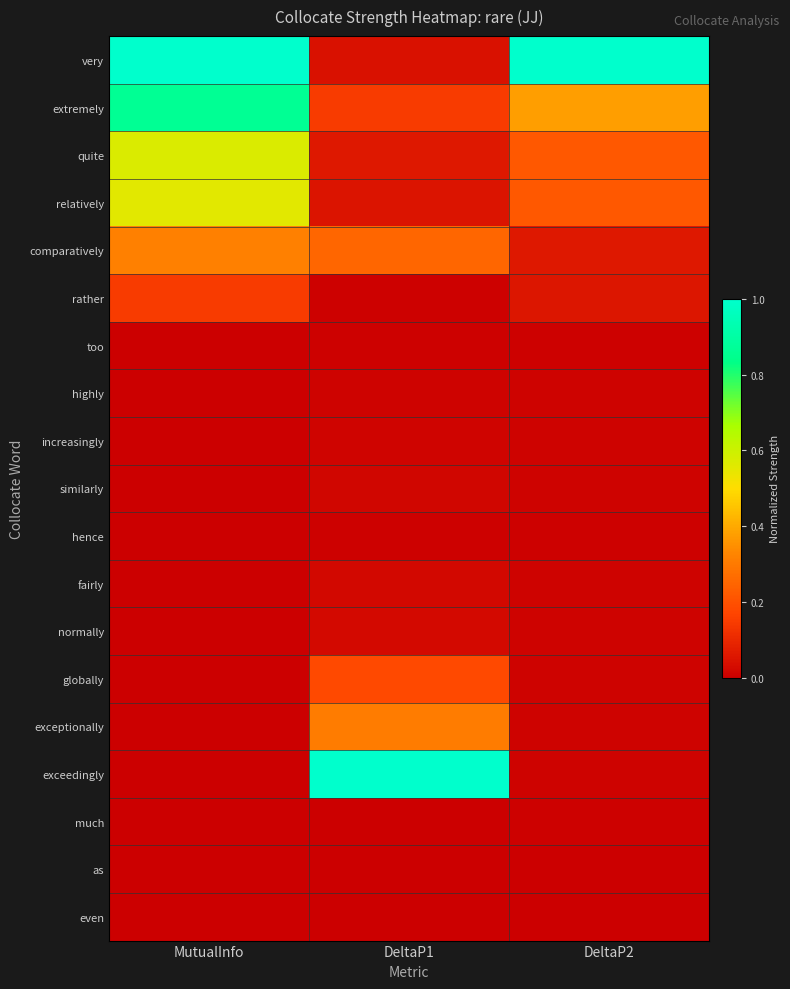

Between DeltaP2 and MutualInfo, which is larger?

DeltaP2